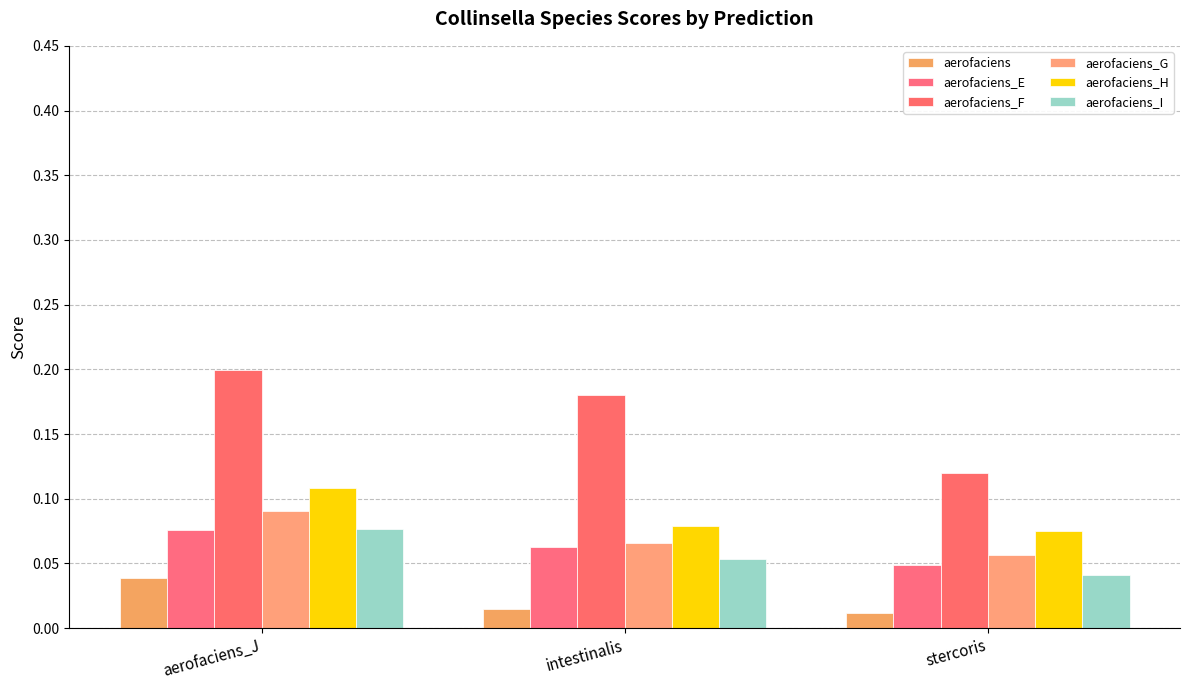

Count the number of categories in the chart.

3